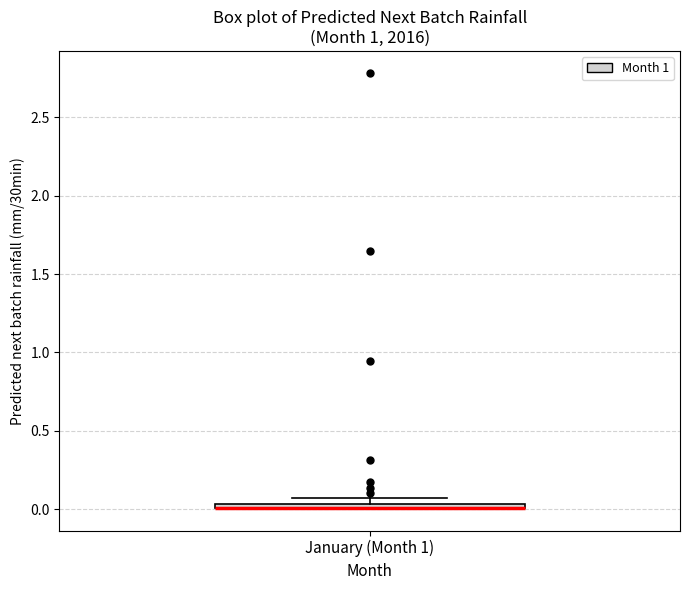

Where is the upper edge of the box for January (Month 1) on the y-axis? The values are not printed on the chart, so give them approximately, as read against the axis.

0.05